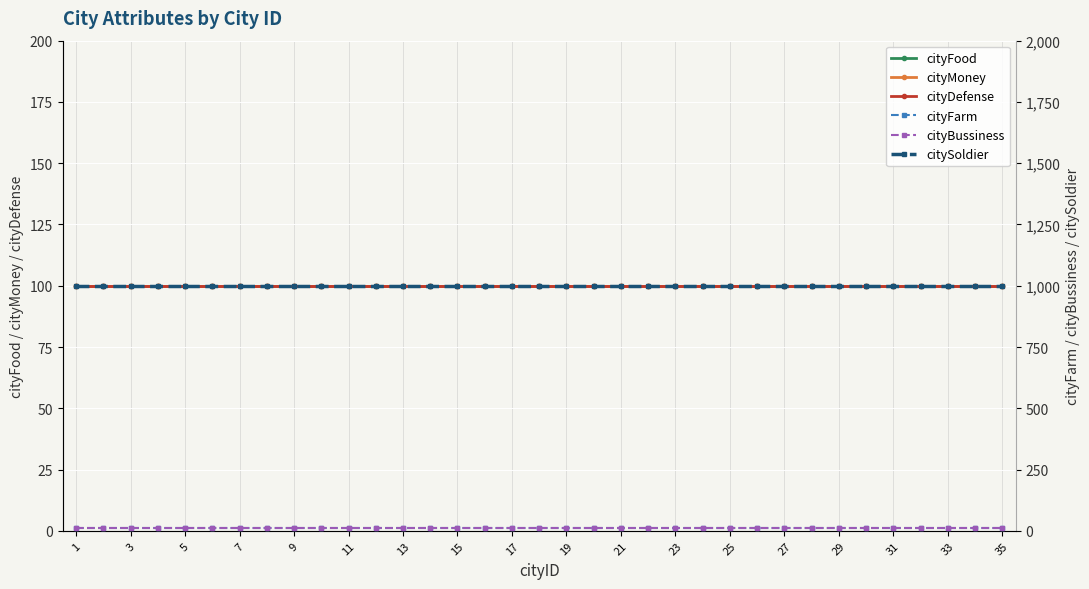

What is the spread (max minus min) of values at 11?

990